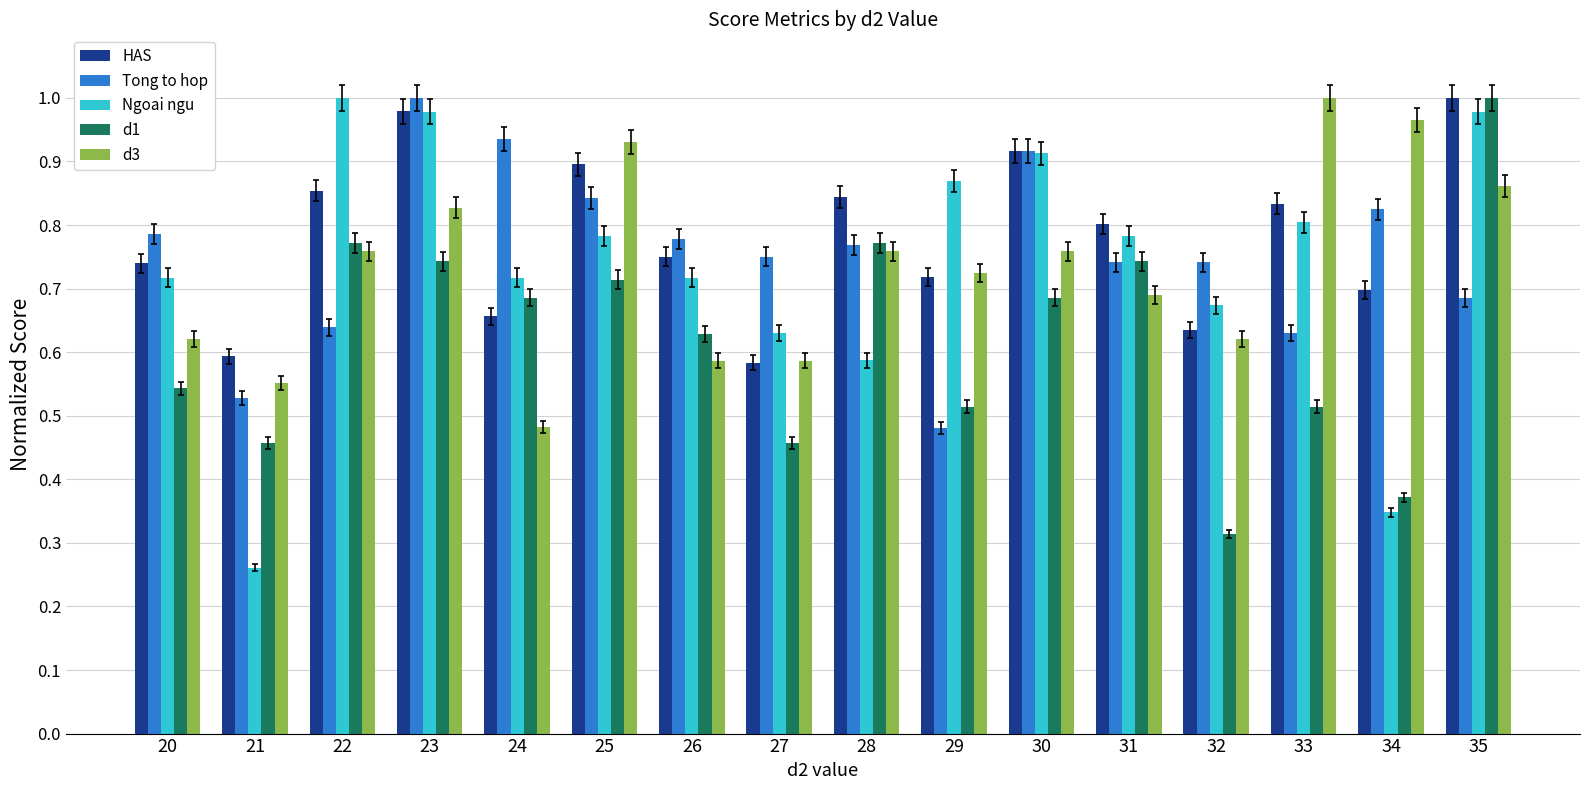

At how many categories does at least one series exceed 0?

16